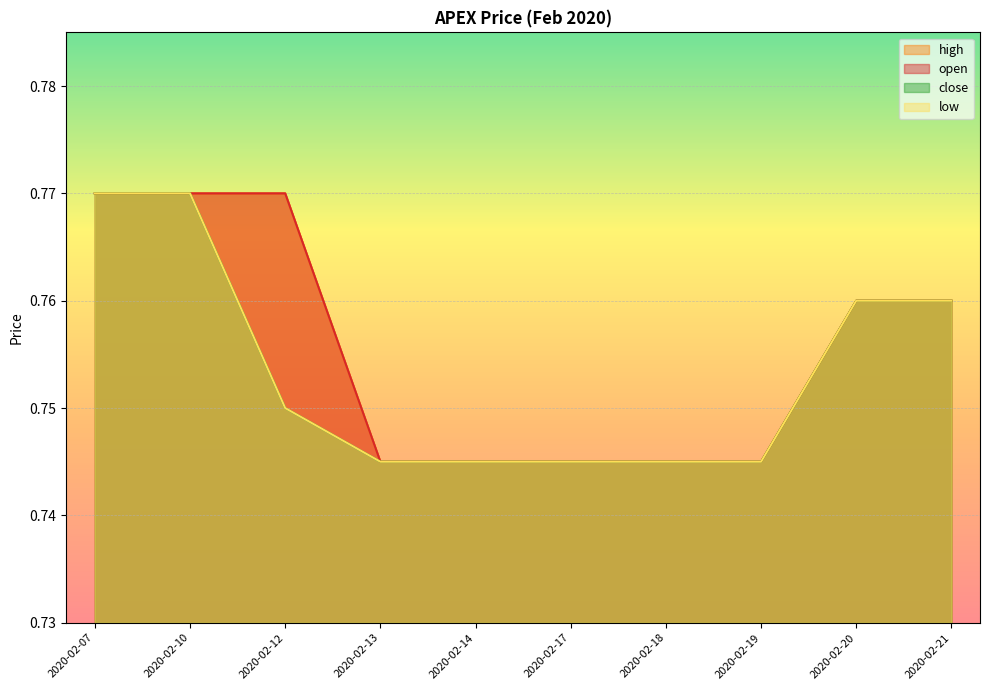

True or false: open has more than 0 points higher than both neighbors.

False